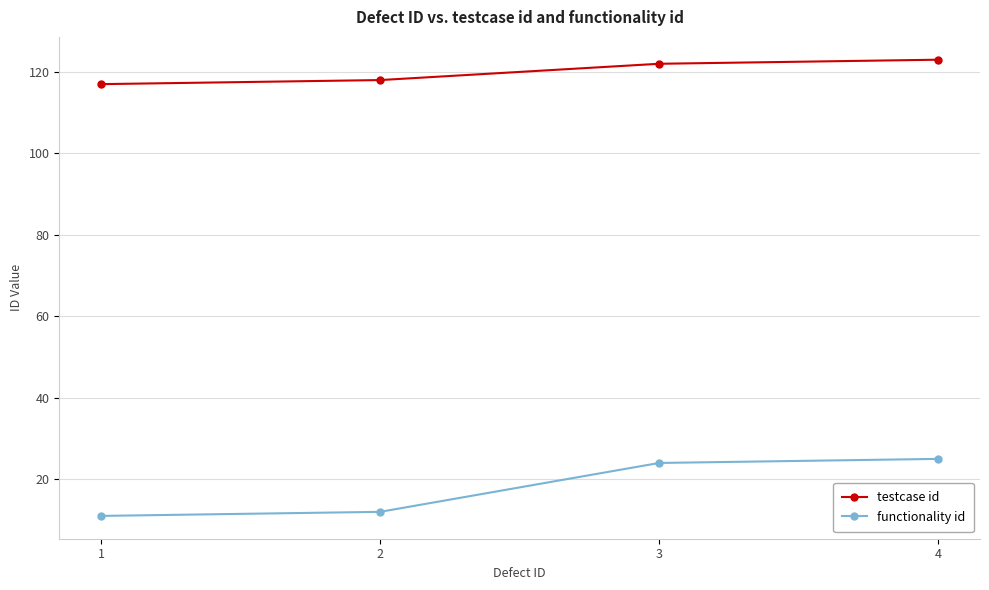

Does the chart display data point markers on the line(s)?

Yes